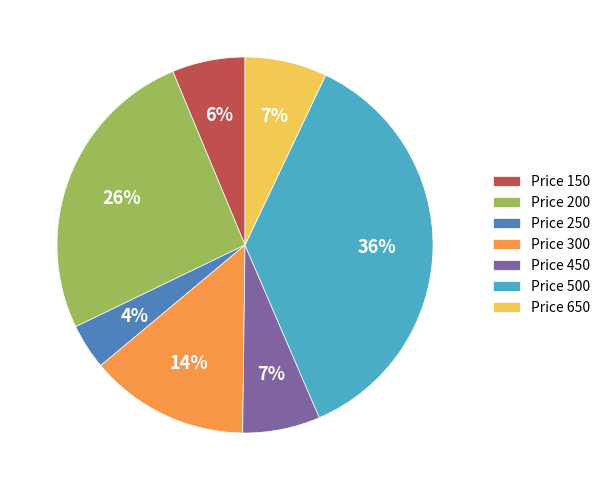

Which has a higher value, Price 150 or Price 500?

Price 500